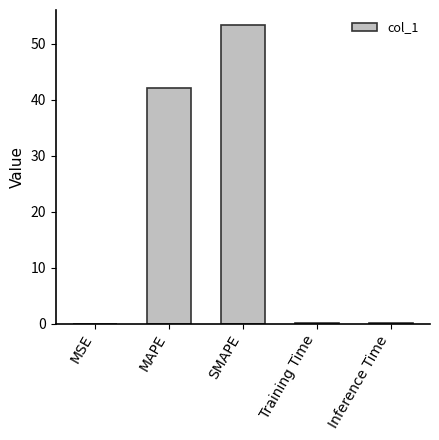

True or false: the data shows 0.0 at MSE.

True